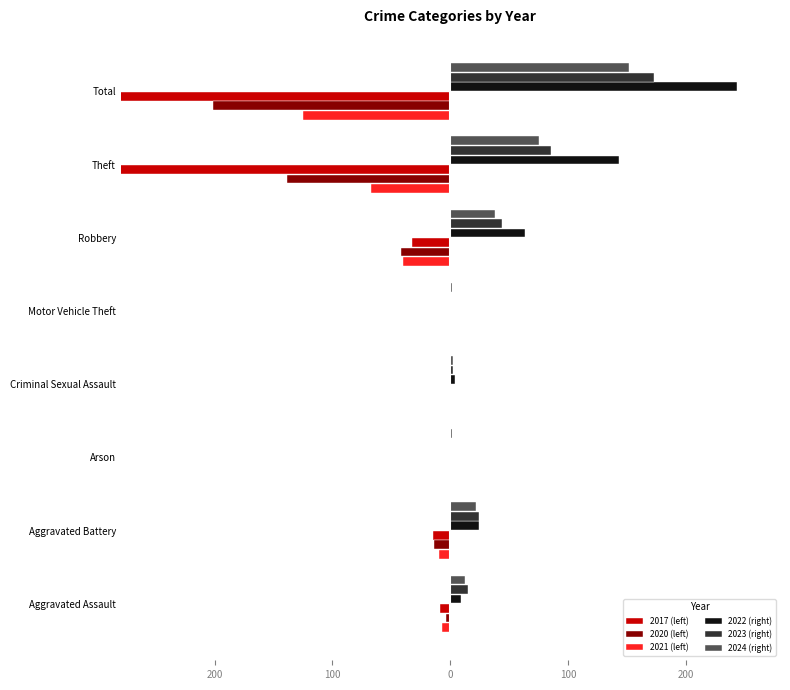

How many values in the 2022 (right) series exceed 24?

3